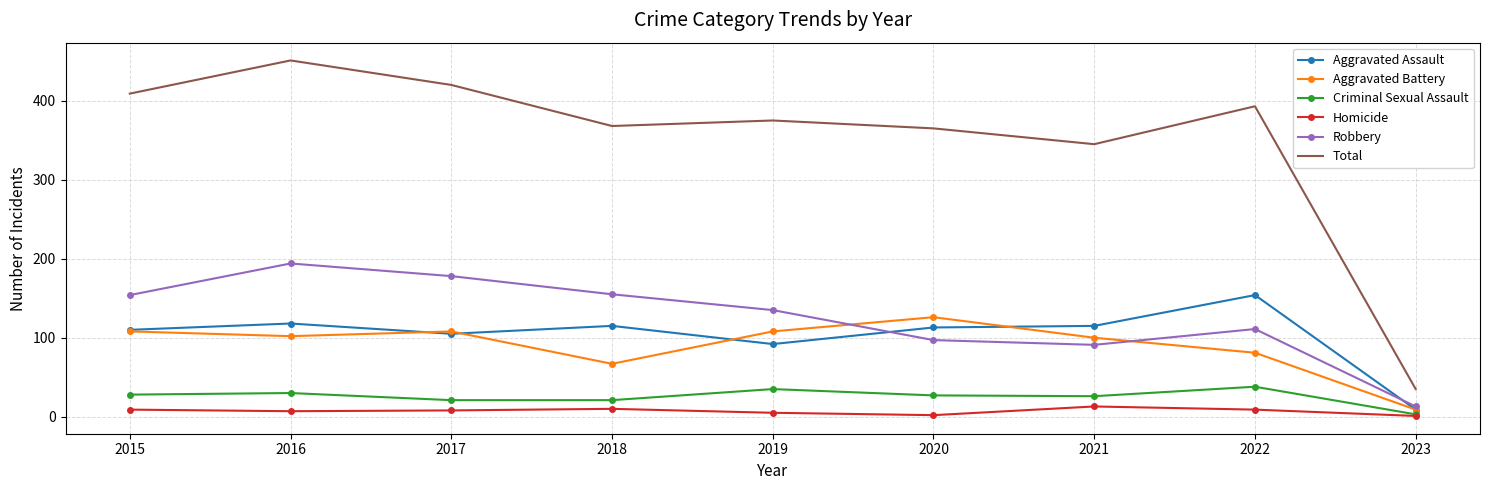

At which label does Aggravated Battery reach its minimum?

2023